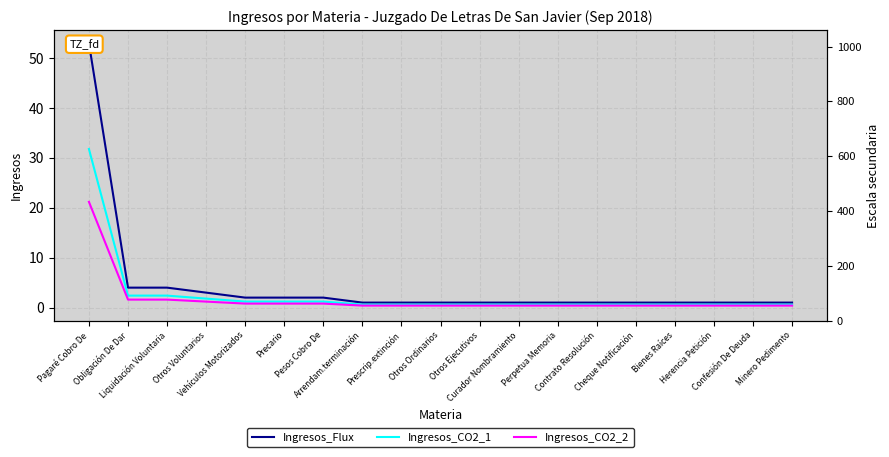

What position from the left is Vehículos Motorizados?

5